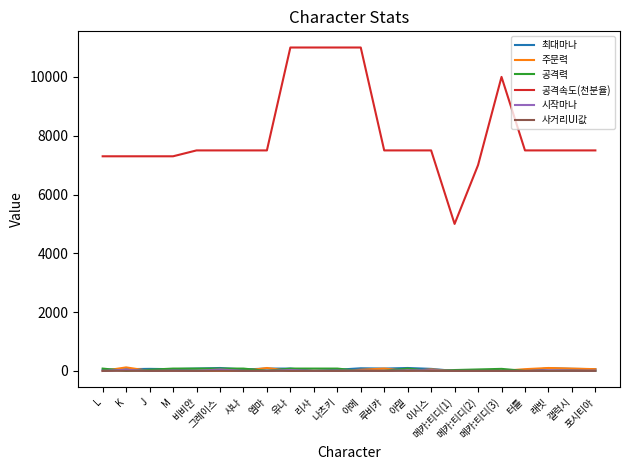

What is the maximum value shown in the chart?

11000